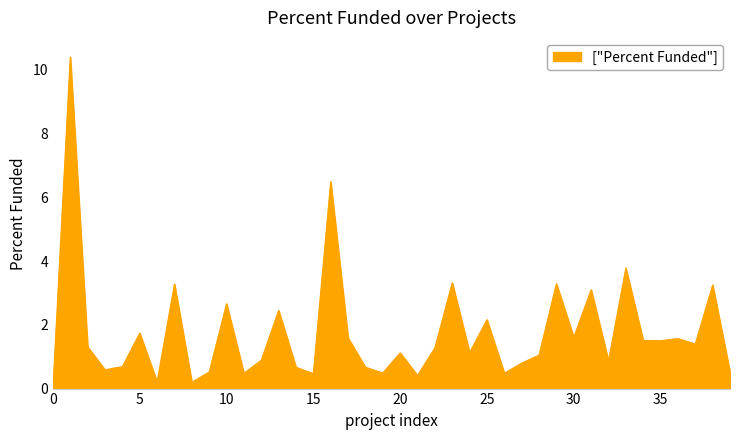

Count the number of data series in this chart.

1